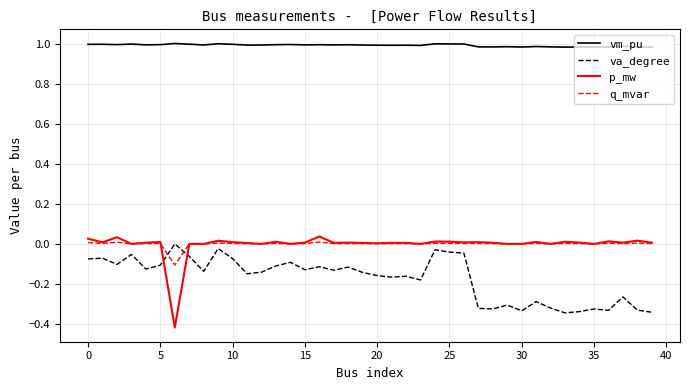

True or false: q_mvar and vm_pu intersect in this chart.

False